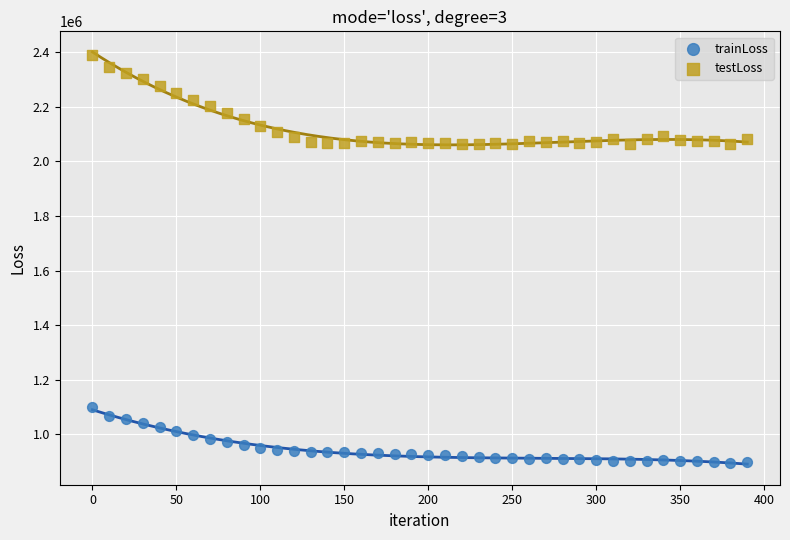

Across all data points, what is the range of Y values (max minus min)?

1494945.3